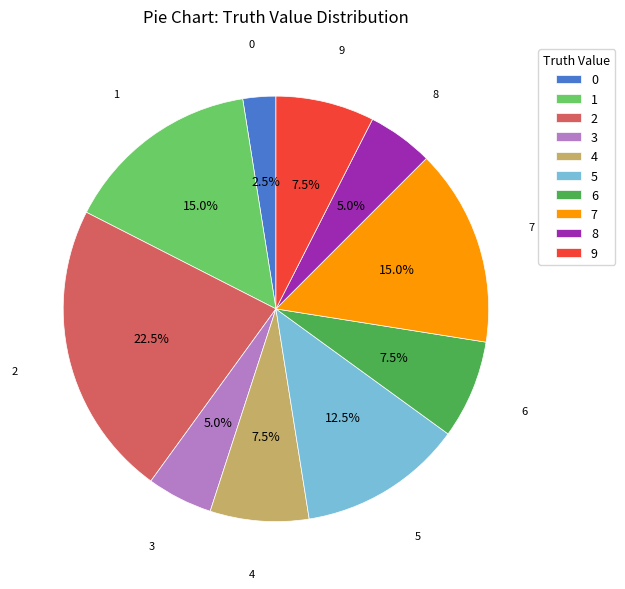

How many slices are in this pie chart?

10